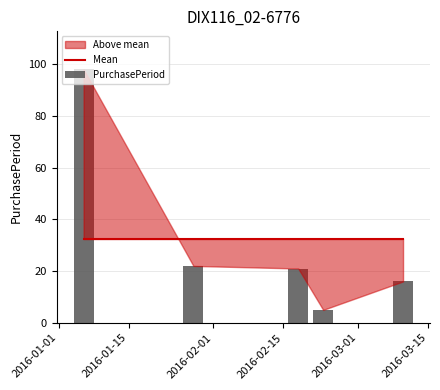

The value of Mean at 2016-01-01 is 7.6. True or false?

False